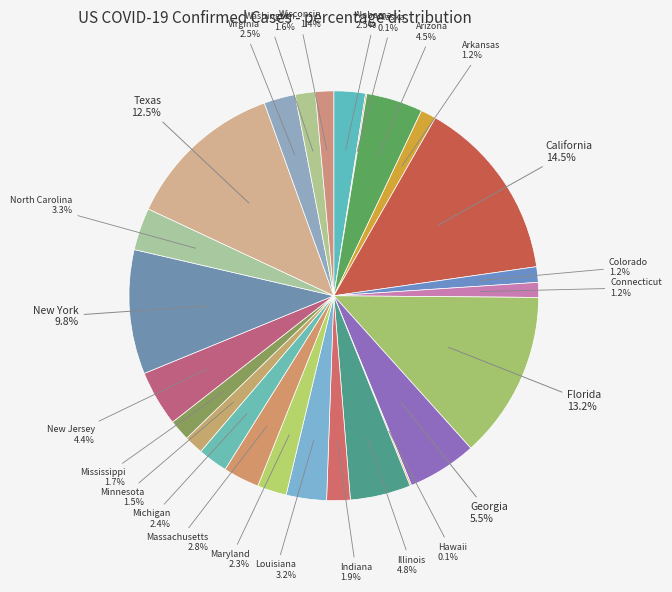

Which slice is the largest?

California